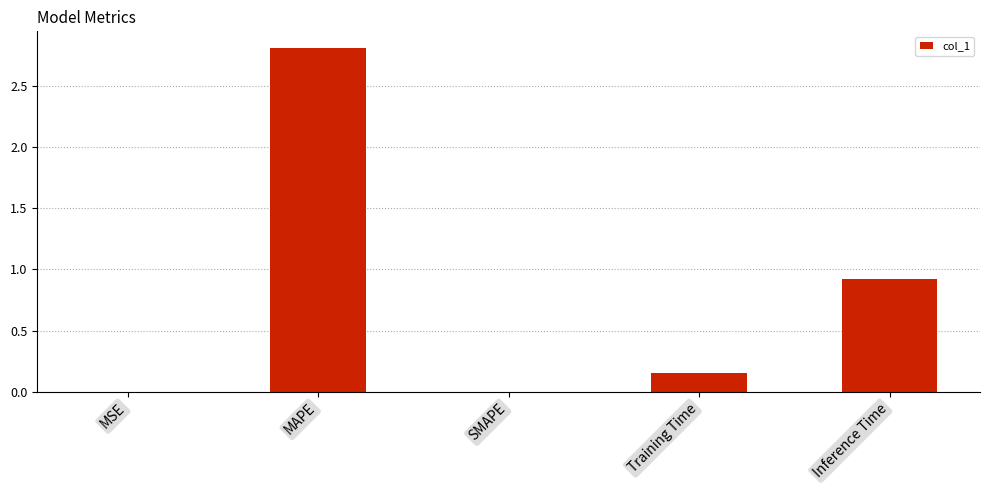

The chart shows a value of -1.3 at SMAPE. True or false?

False